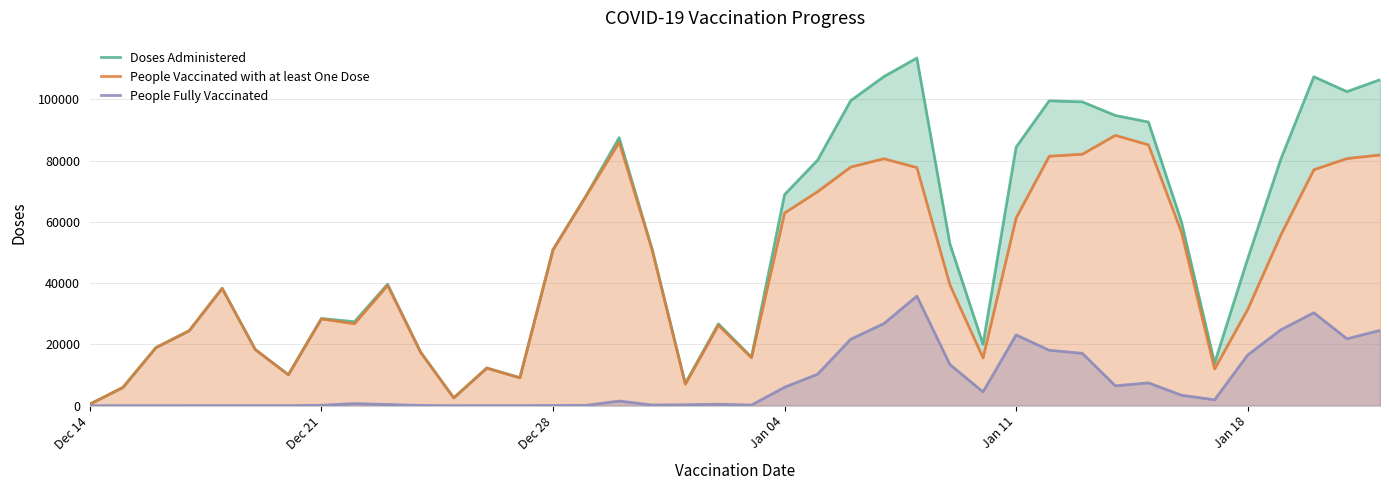

What is the greatest value displayed?

113497